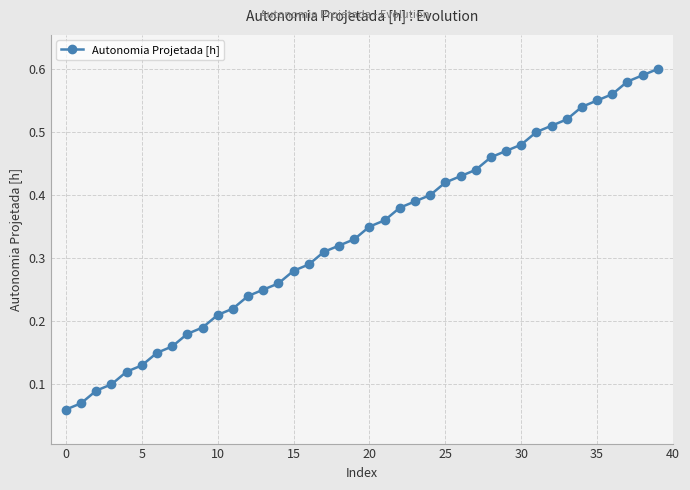

What is the sum of all values?

13.5